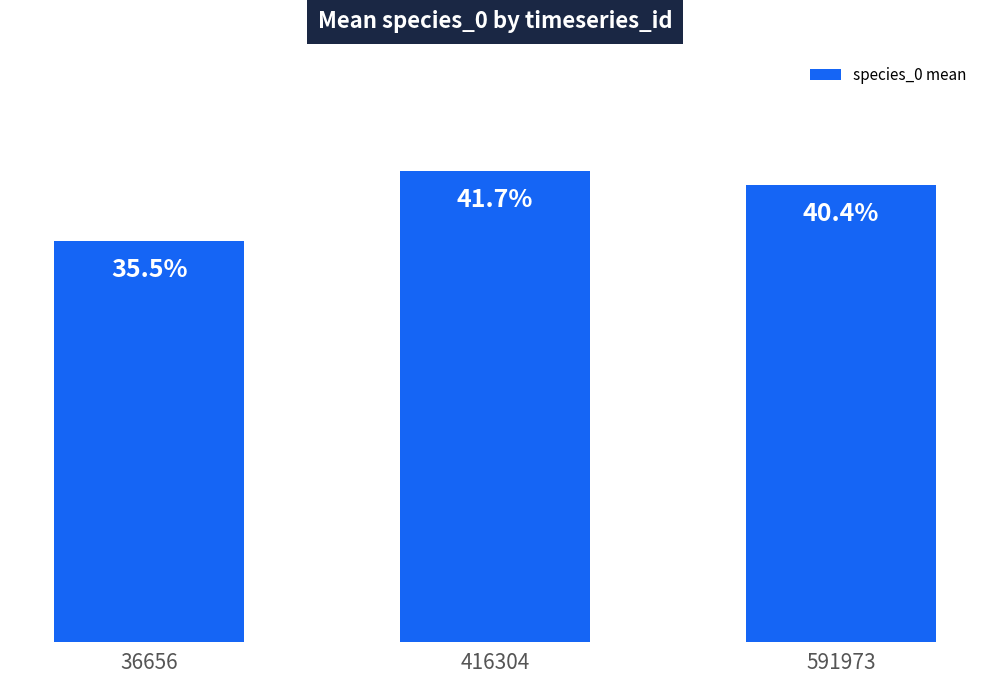

Are the bars horizontal?

No